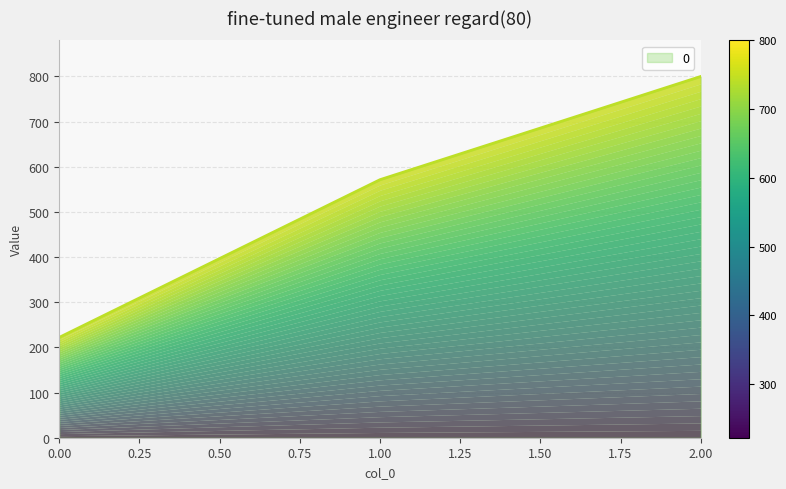

Reading right to left, extract all data points from this chart.

800.0	571.4	222.2